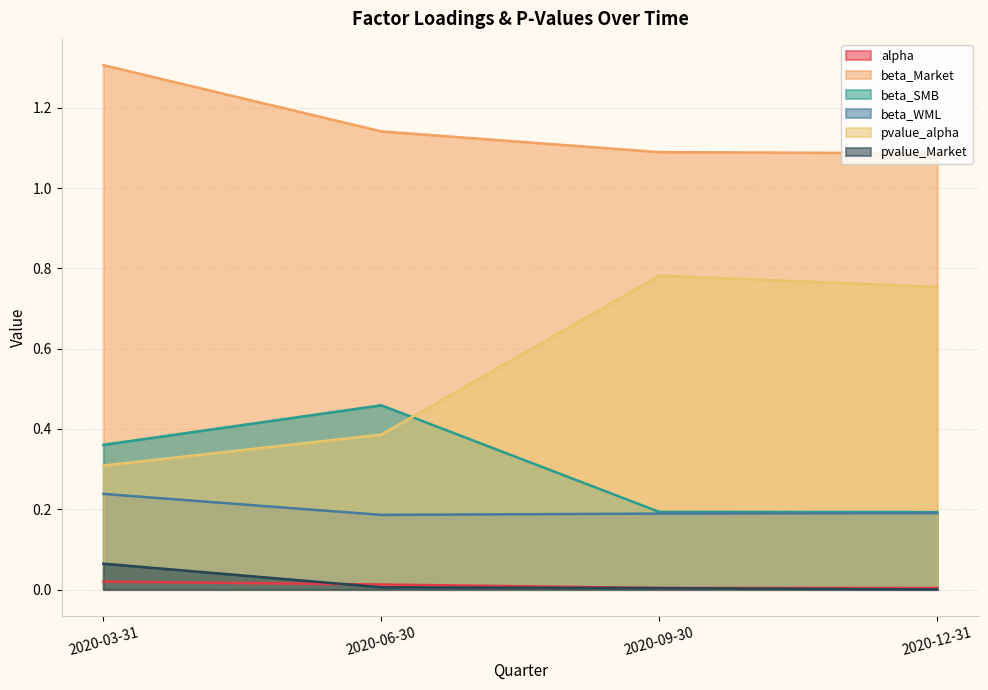

Does the chart have visible grid lines?

Yes